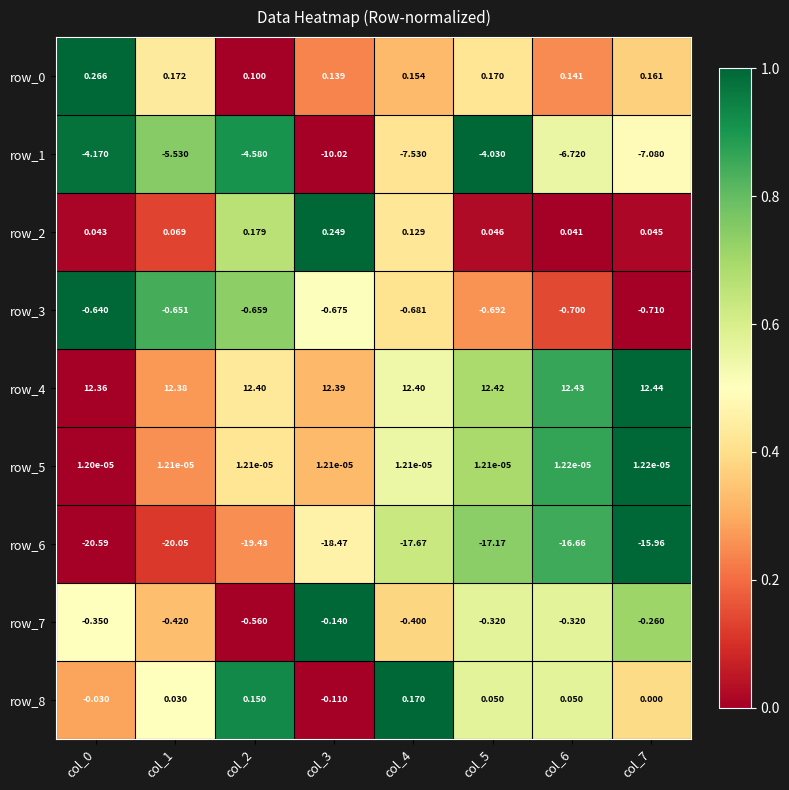

Is the value of row_5 at col_0 greater than the value of row_8 at col_4?

No